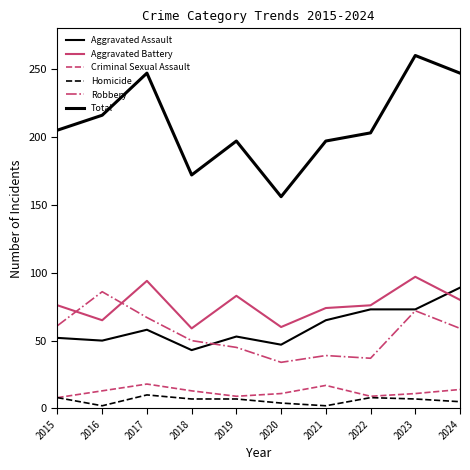

How many lines are shown in the chart?

6